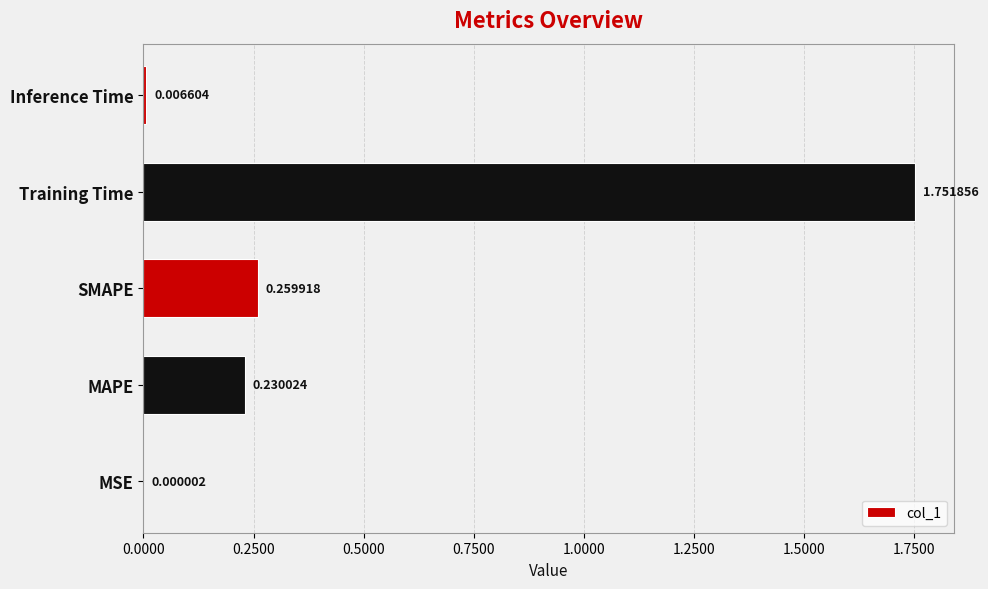

Which label corresponds to the largest value in the chart?

Training Time